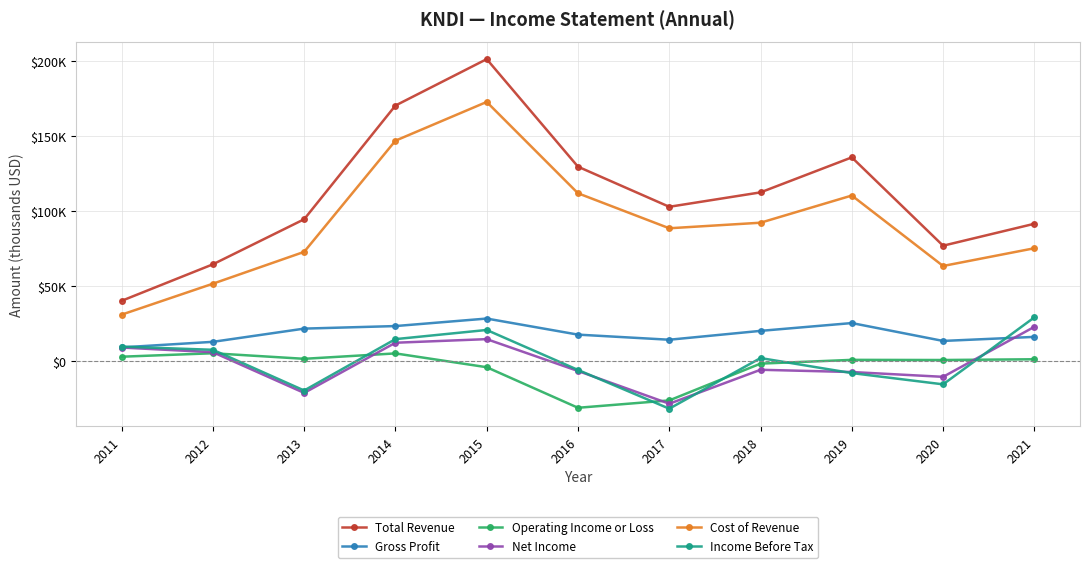

True or false: Total Revenue and Gross Profit cross at least once.

False